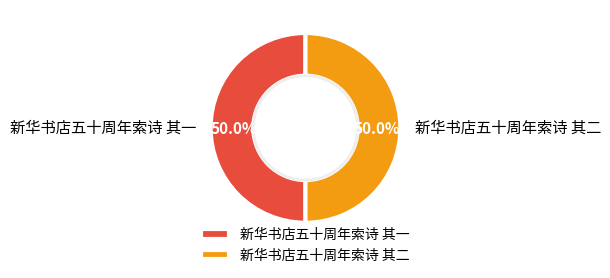

What is the ratio of the value at 新华书店五十周年索诗 其二 to the value at 新华书店五十周年索诗 其一?

1.0